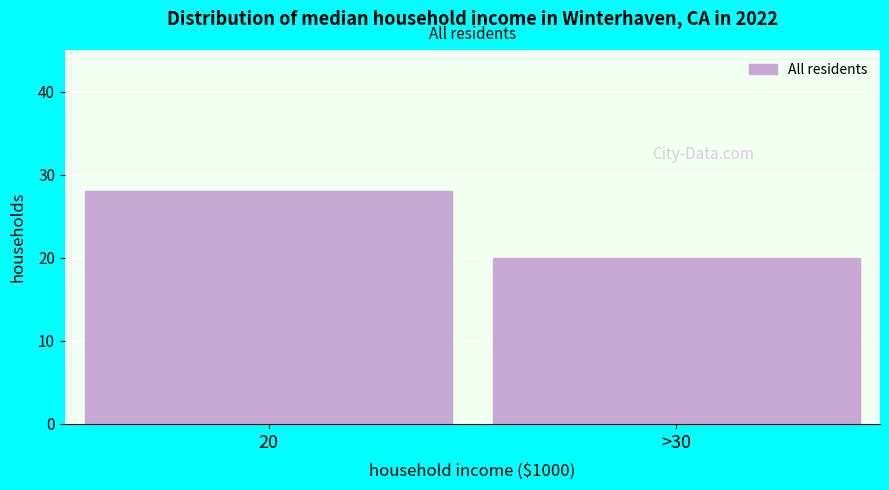

Reading right to left, transcribe all the data shown in this chart.

20	28